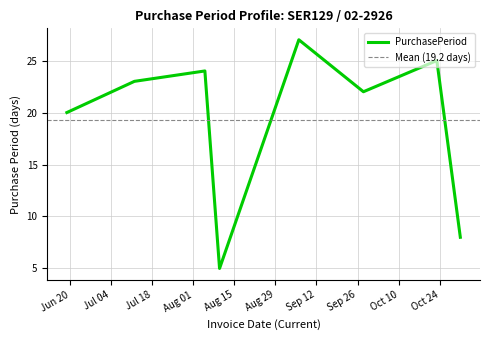

At which category does the chart reach its peak across all series?

2017-09-06